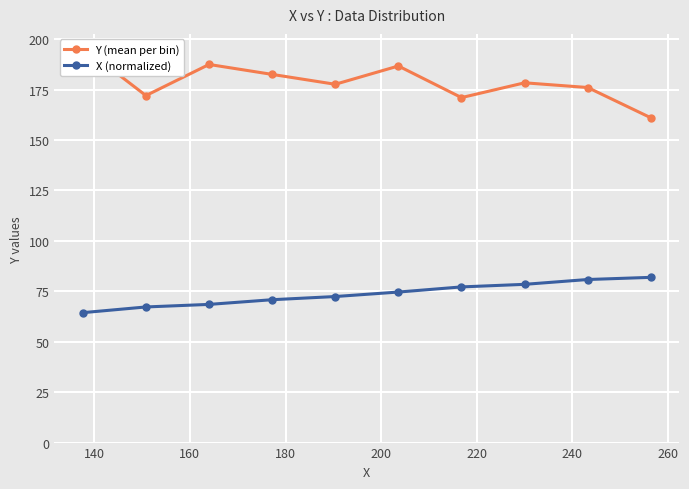

At how many categories does at least one series exceed 184?

3